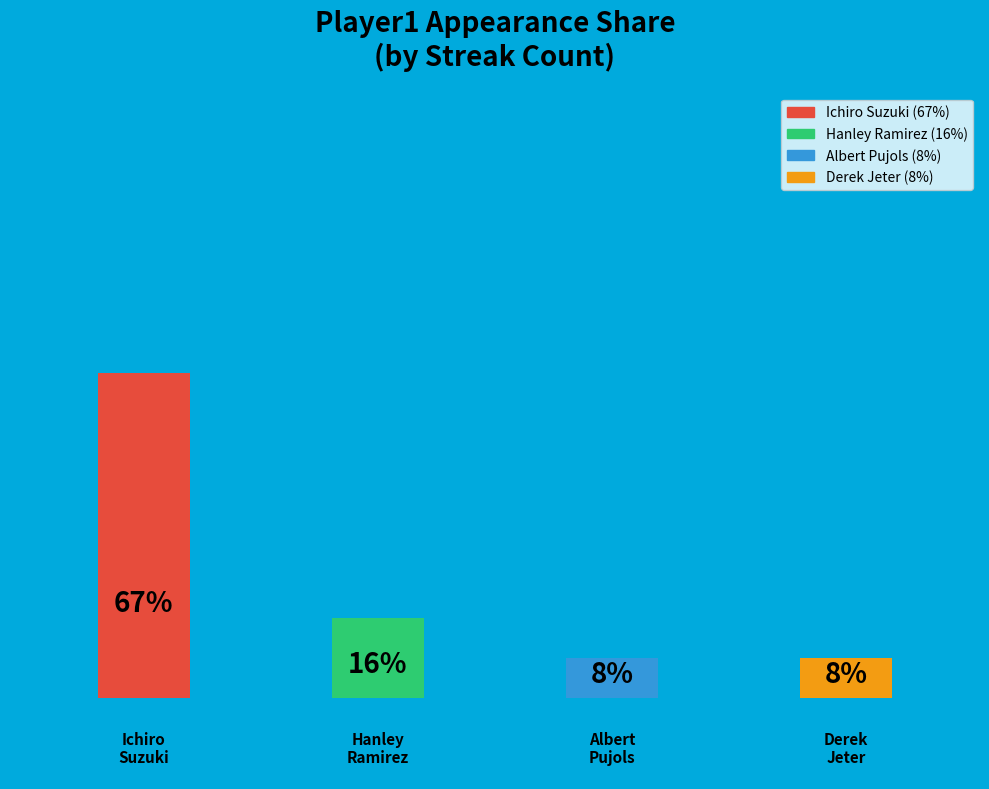

How many segments does this pie chart have?

4